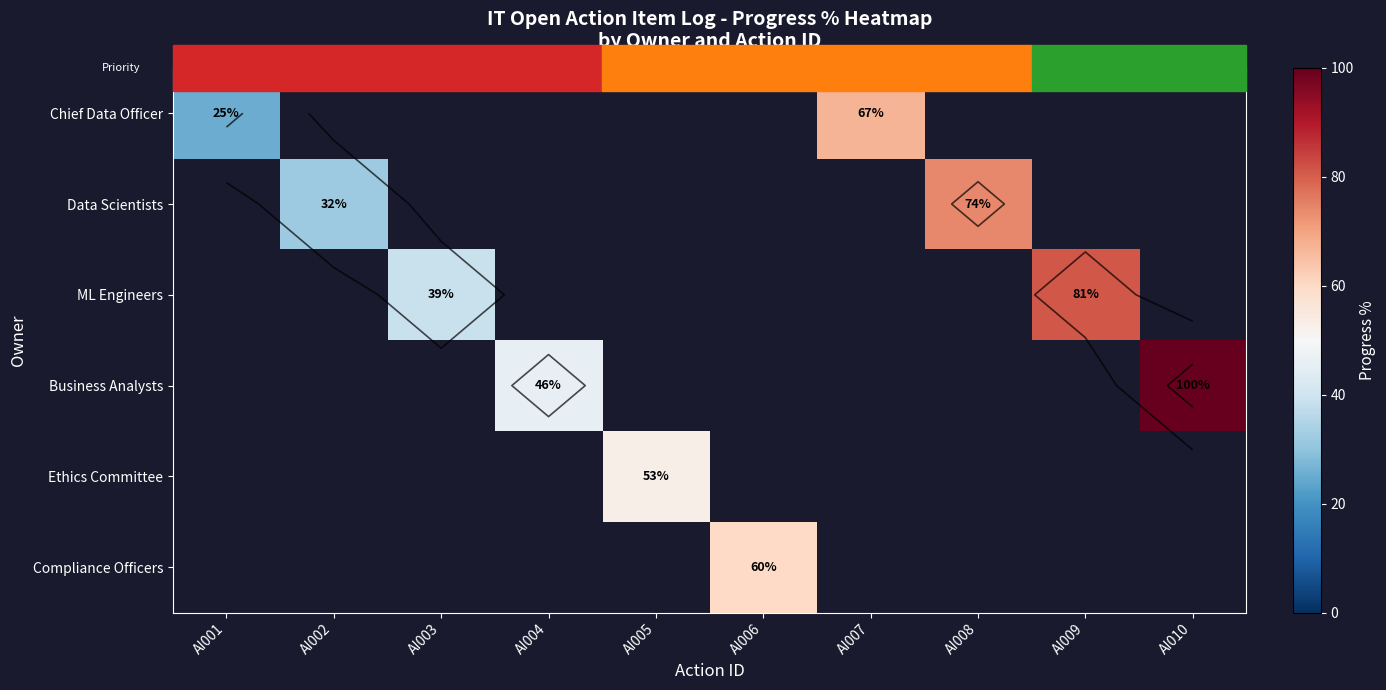

Which series has the largest range (max minus min)?

Chief Data Officer